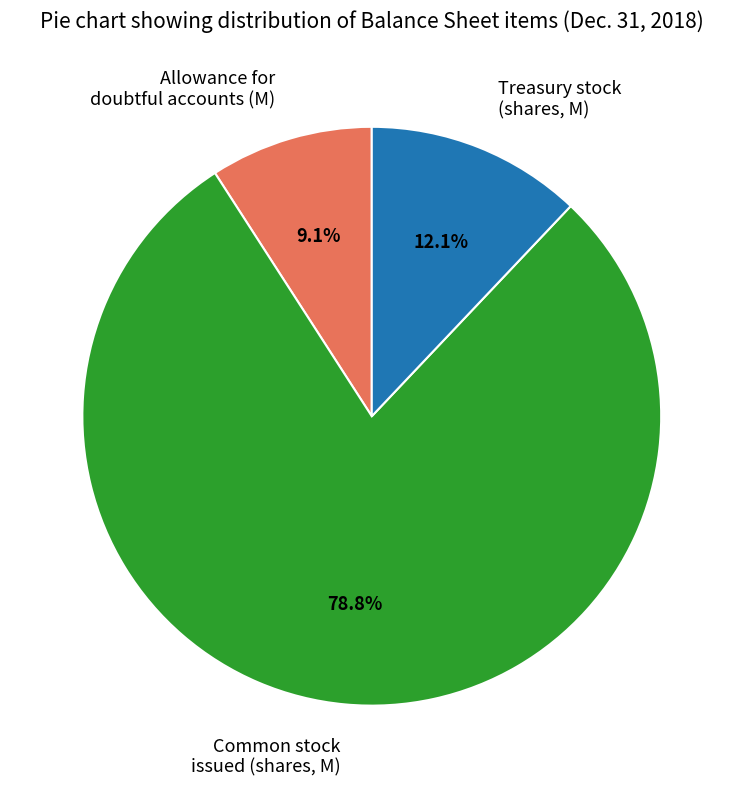

Which slice is the smallest?

Allowance for doubtful accounts (M)